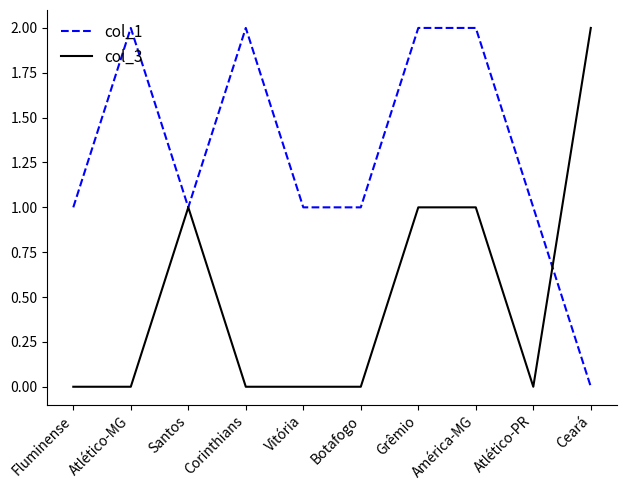

How many lines are shown in the chart?

2